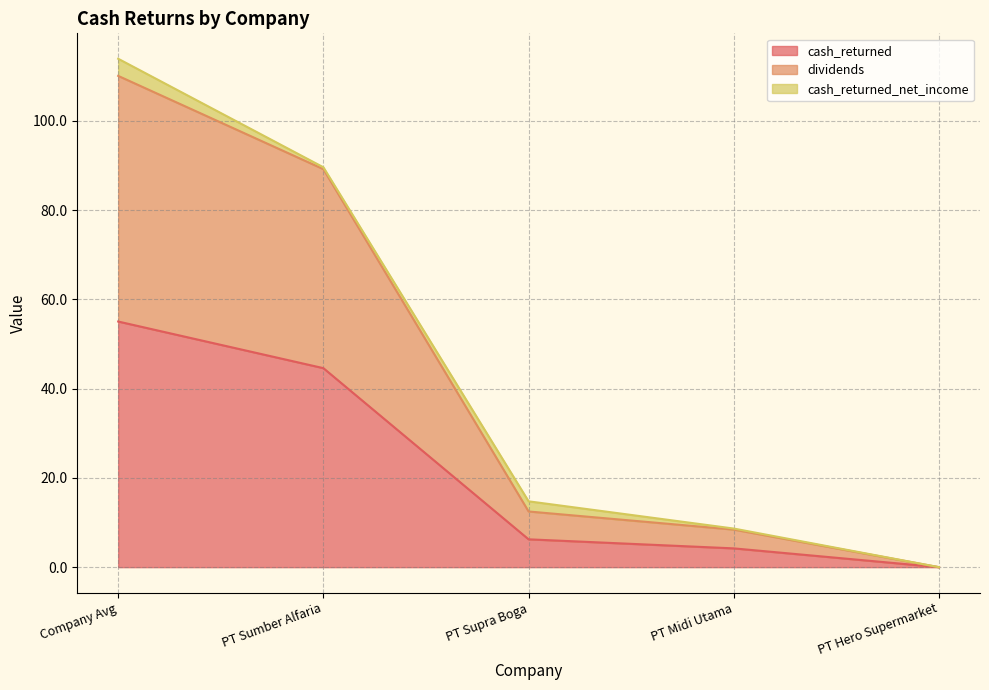

The dividends series shows 50.6 at Company Avg. True or false?

False